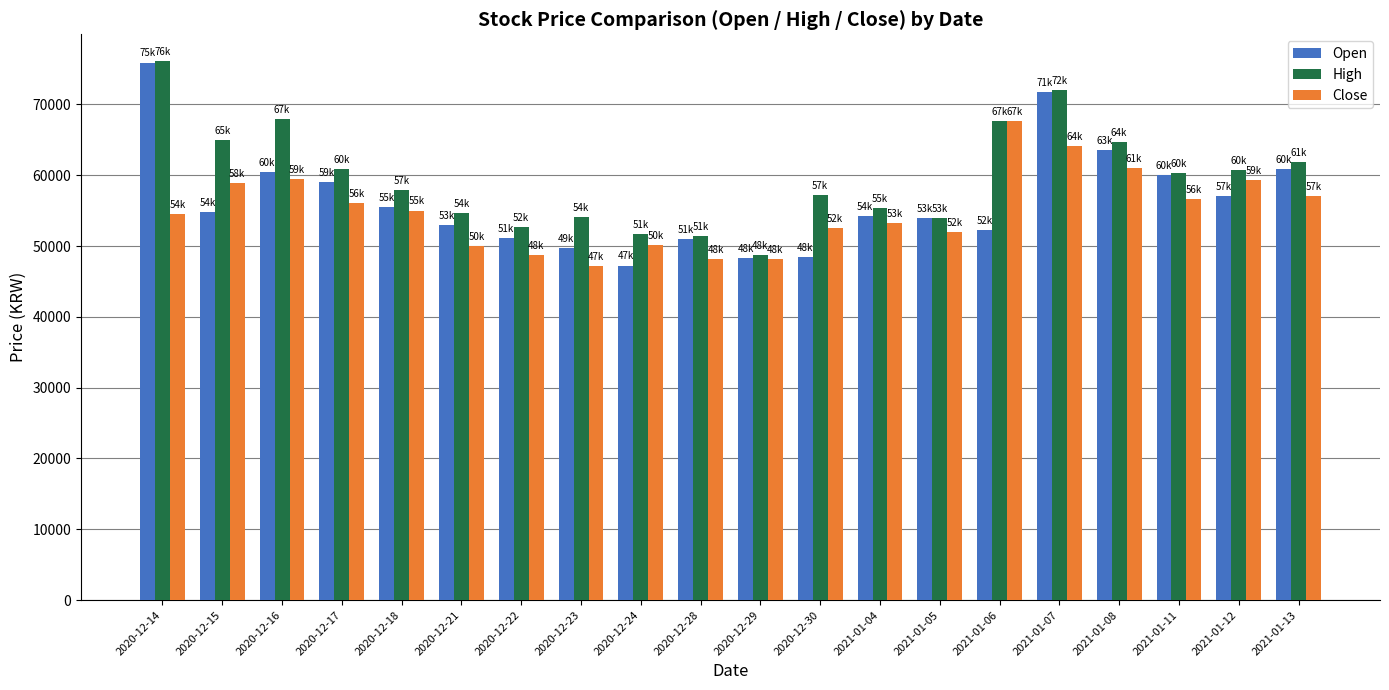

What is the average value of the Open series?

56408